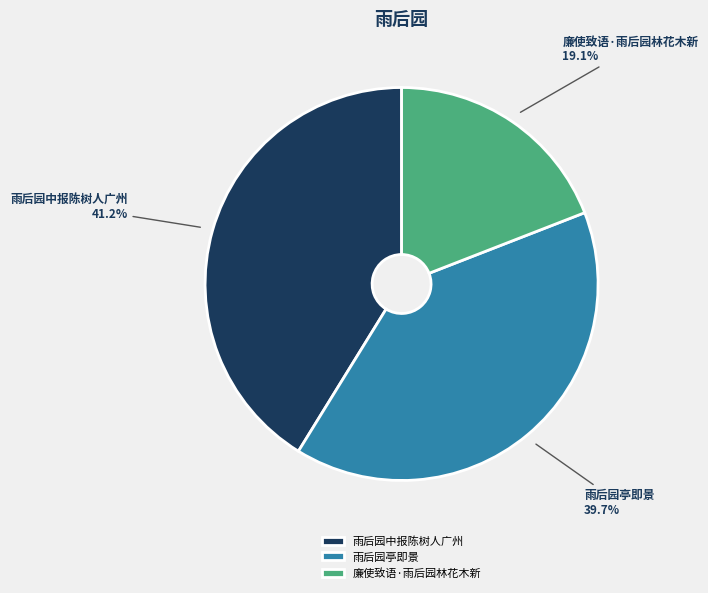

Which slice is the smallest?

廉使致语·雨后园林花木新